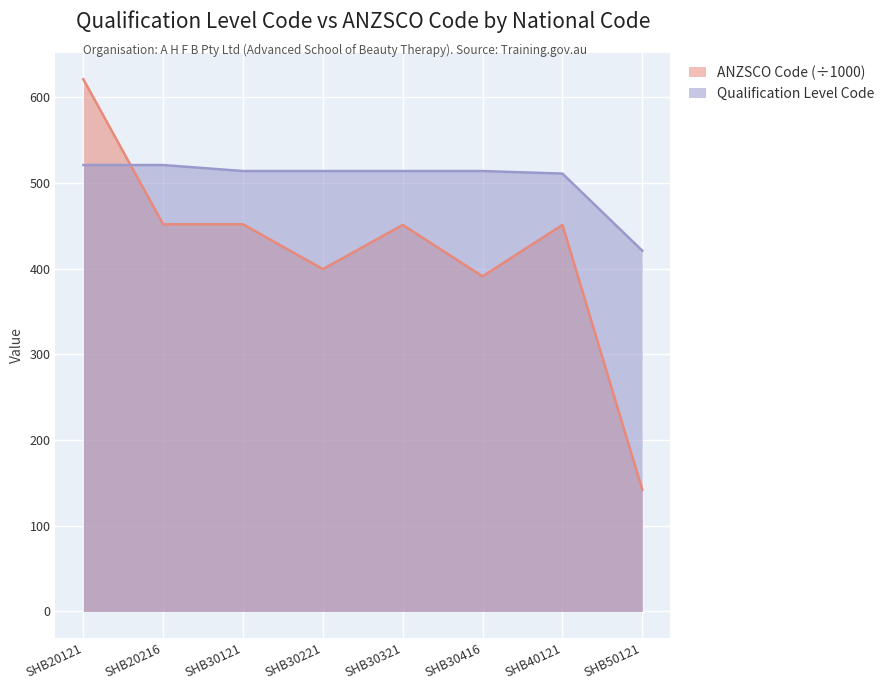

Is it true that Qualification Level Code equals 339.3 at SHB40121?

False